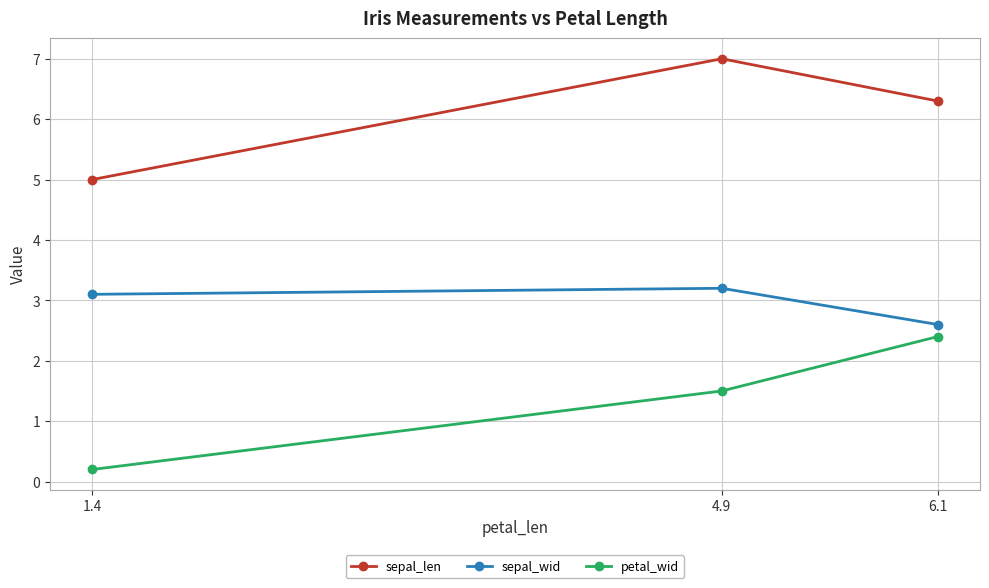

What are all the series names shown in the legend?

sepal_len, sepal_wid, petal_wid